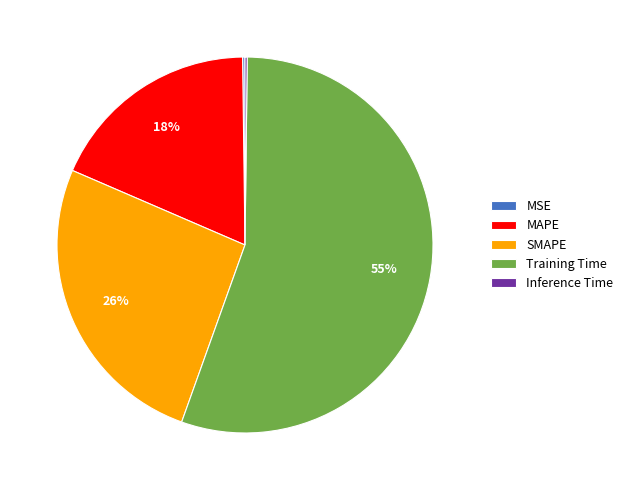

Is it true that SMAPE is 26% of the pie?

True